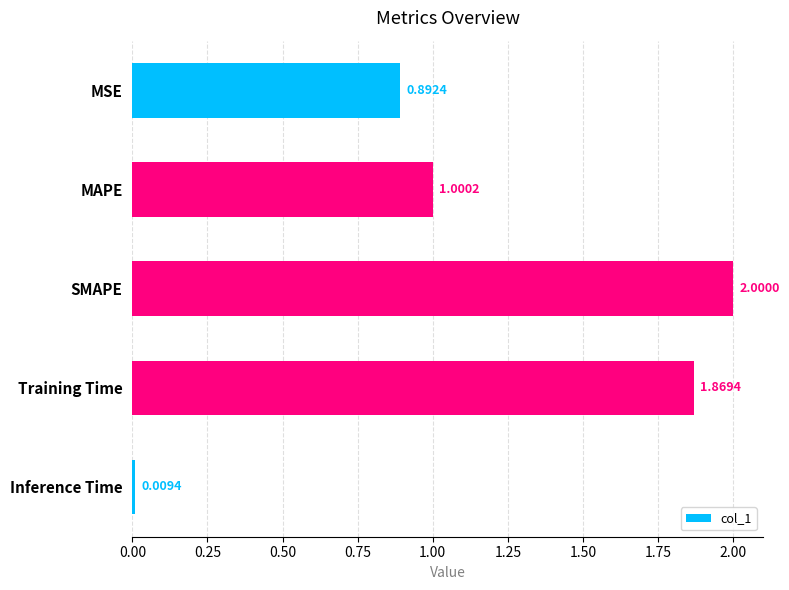

Rank the categories by value from highest to lowest.

SMAPE, Training Time, MAPE, MSE, Inference Time